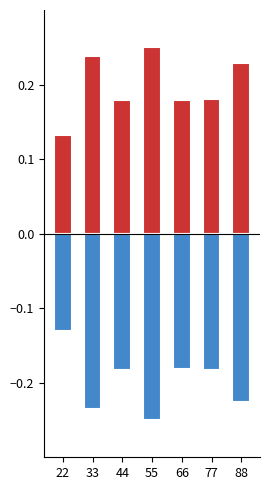

True or false: COUNT has a value of 0.2 at 44.

True